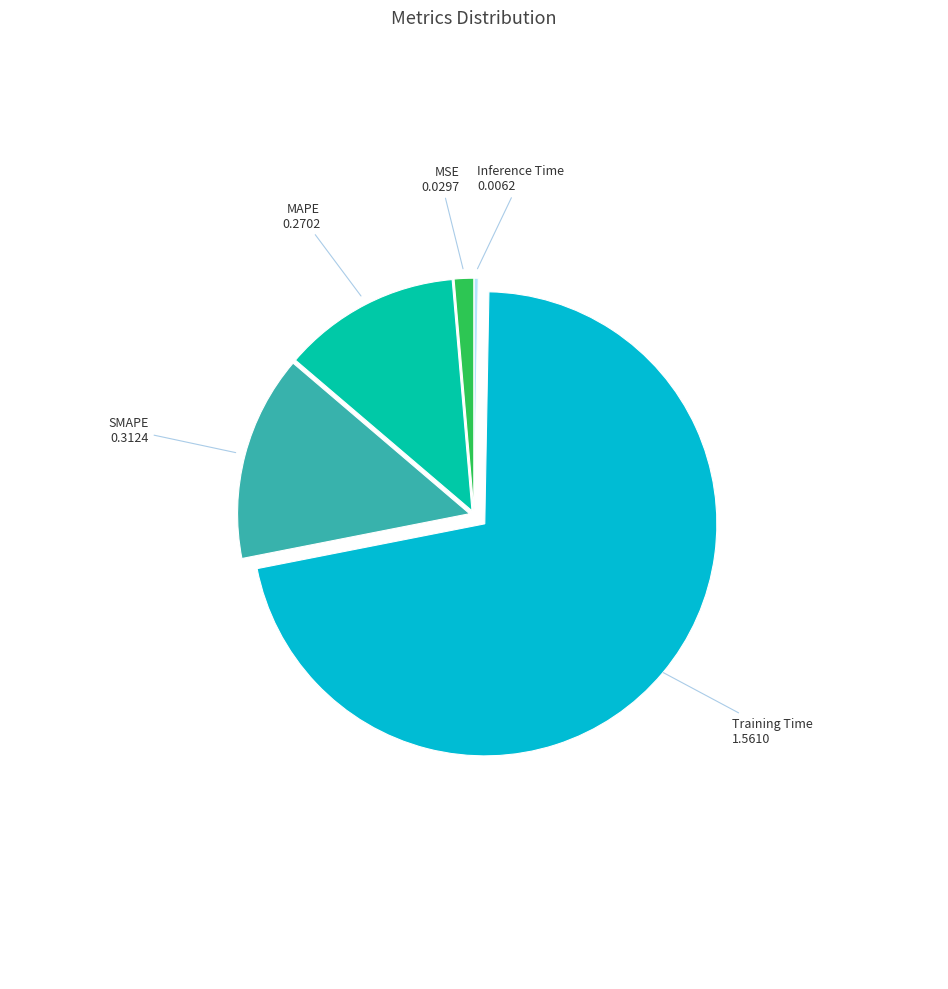

Does any single category account for the majority?

Yes